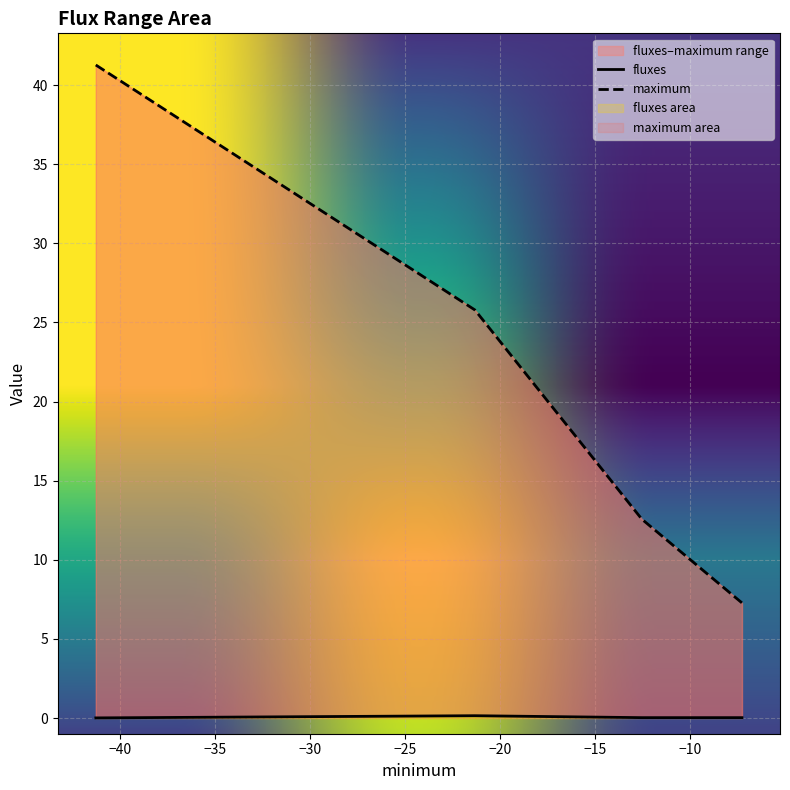

True or false: fluxes and maximum intersect in this chart.

False